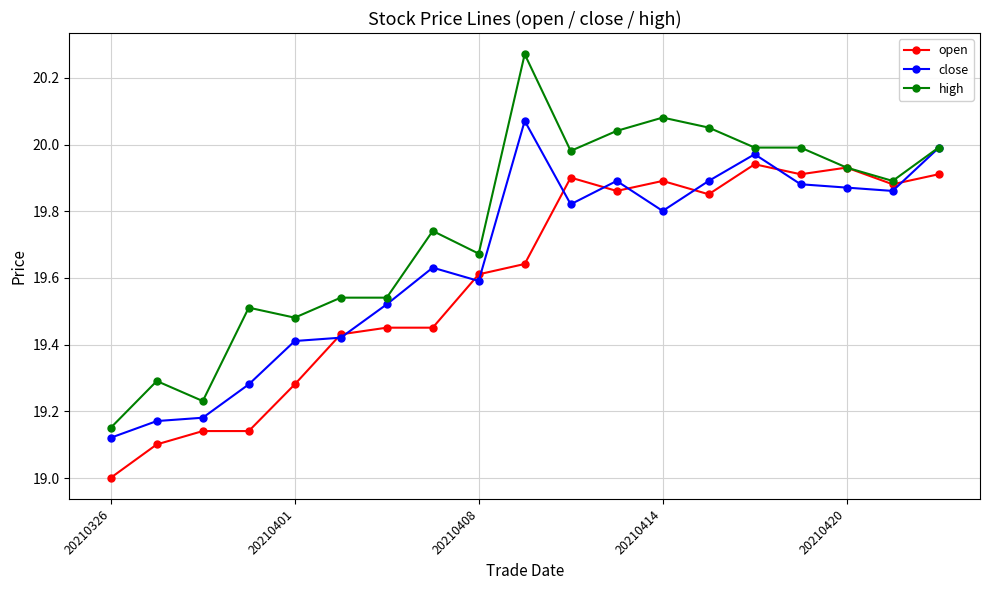

What is the sum of all open values?

372.3